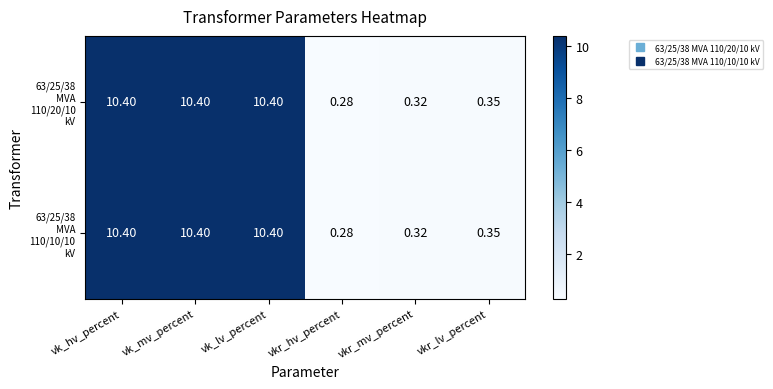

Which label corresponds to the smallest value in the chart?

vkr_hv_percent